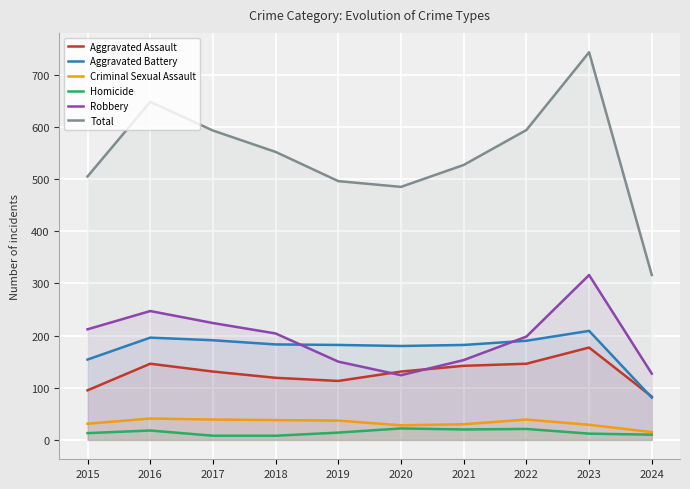

True or false: Homicide has more than 1 points higher than both neighbors.

True